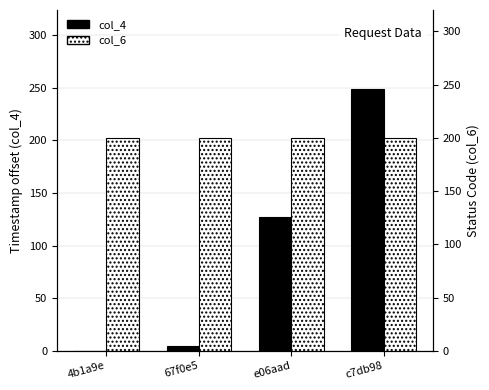

What is the average value of the col_4 series?

95